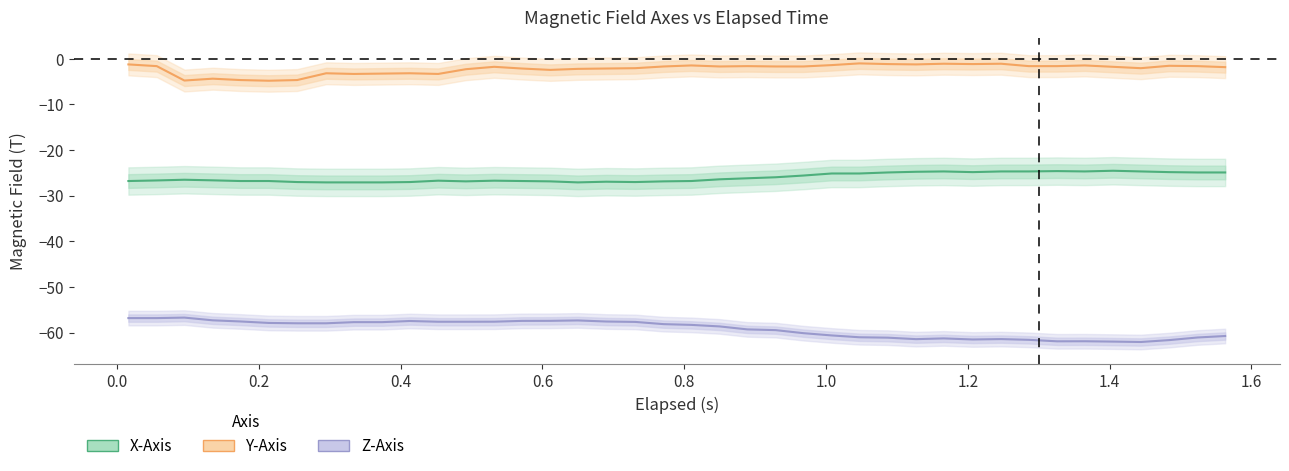

Does the chart display data point markers on the line(s)?

No